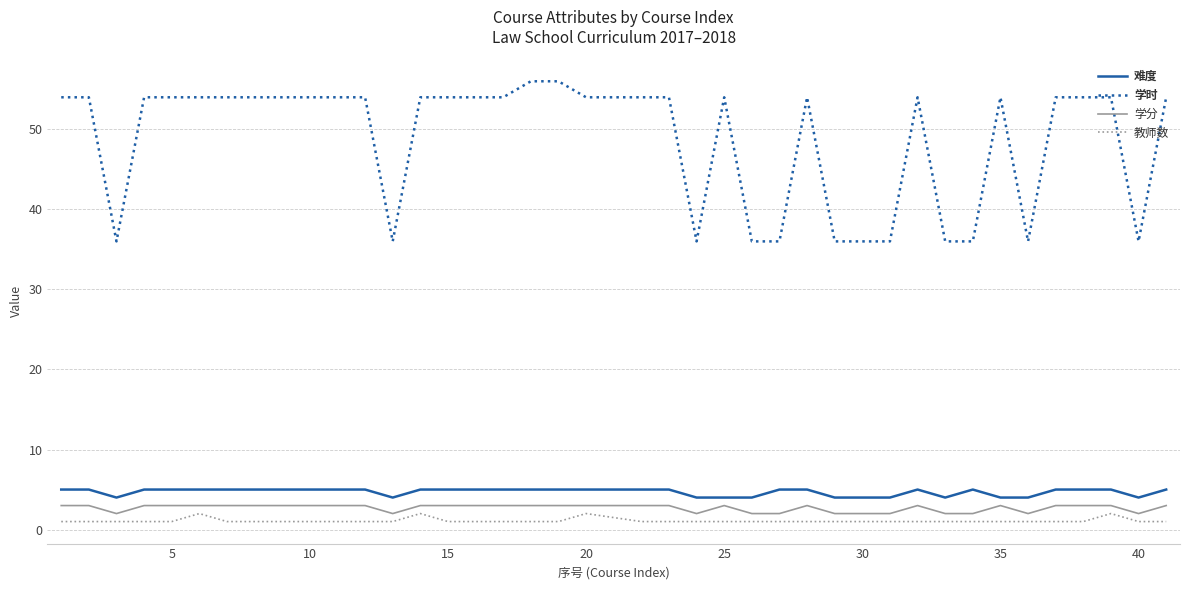

Which series has the largest range (max minus min)?

学时